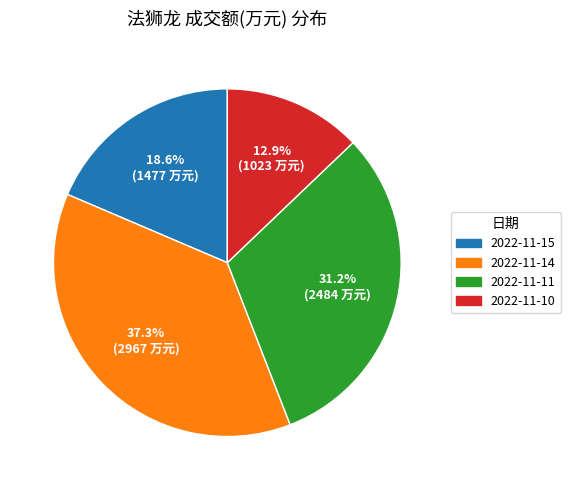

What is the ratio of the value at 2022-11-15 to the value at 2022-11-11?

0.6